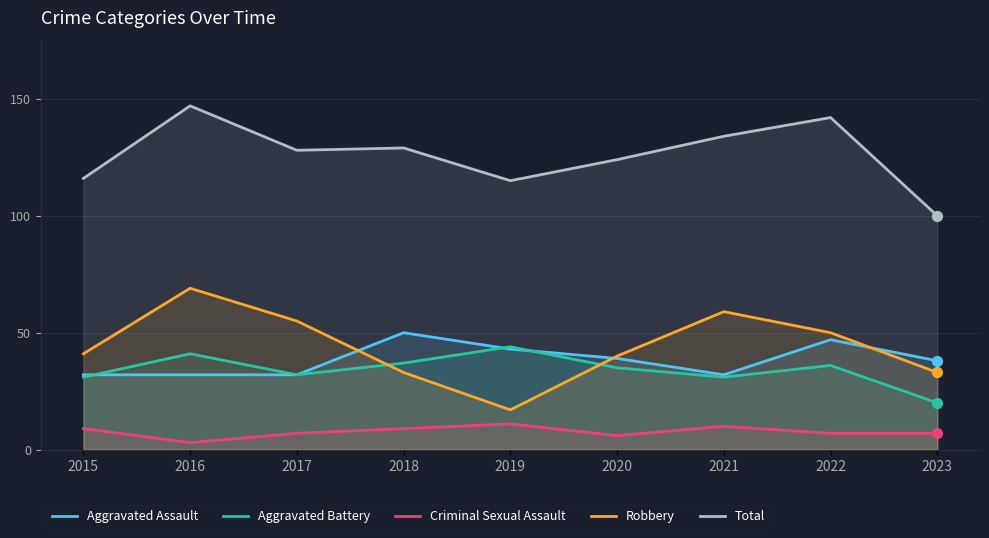

What are all the series names shown in the legend?

Aggravated Assault, Aggravated Battery, Criminal Sexual Assault, Robbery, Total